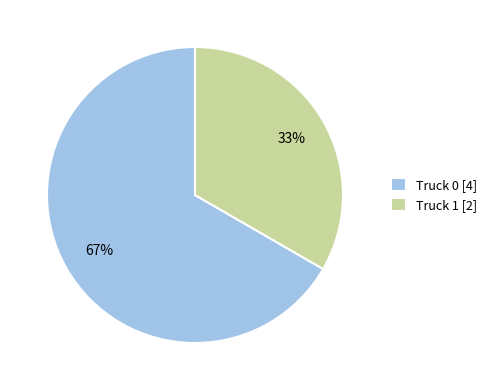

Do Truck 1 [2] and Truck 0 [4] together represent more than half of the pie?

Yes